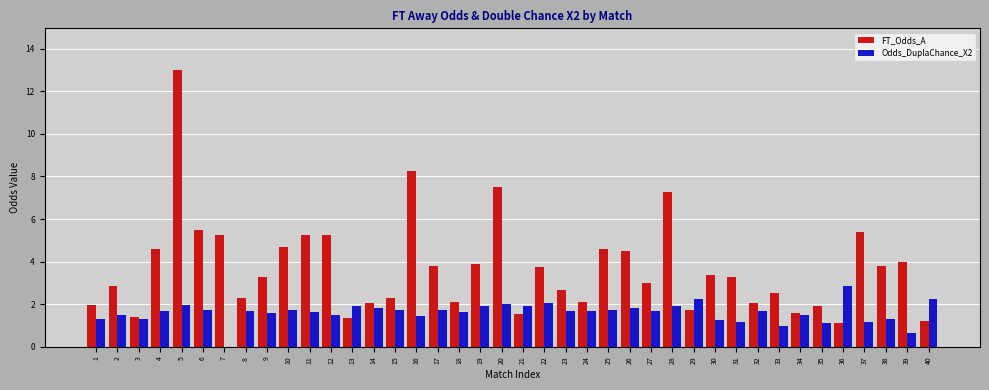

Is the value of Odds_DuplaChance_X2 at 18 greater than the value of FT_Odds_A at 14?

No